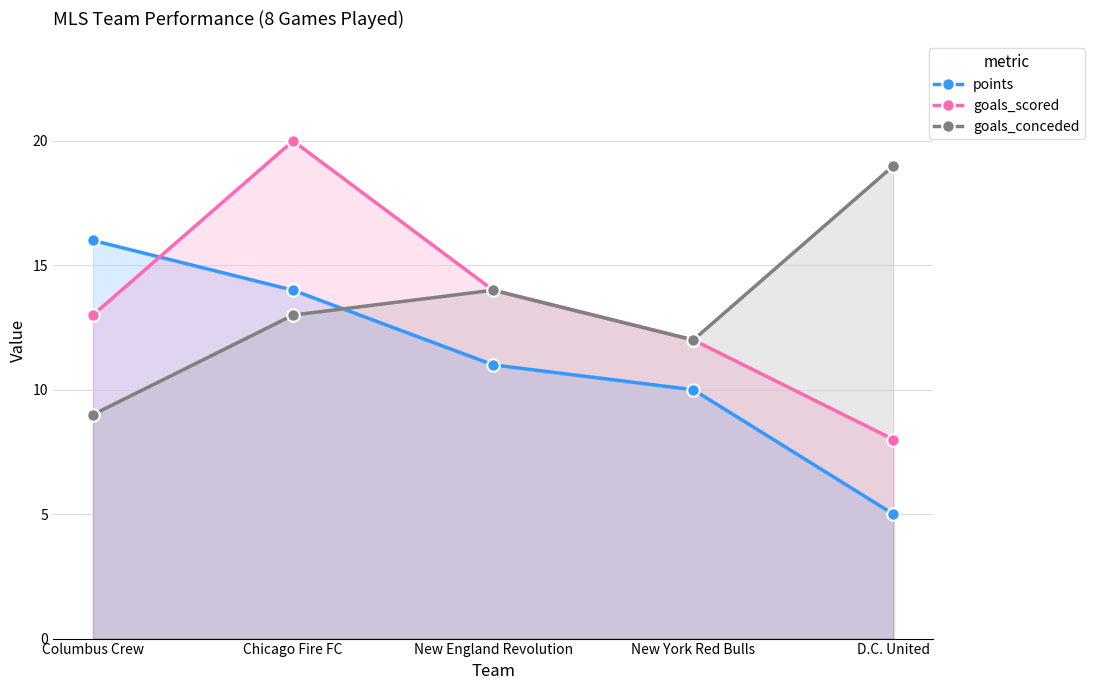

What position from the right is Chicago Fire FC?

4